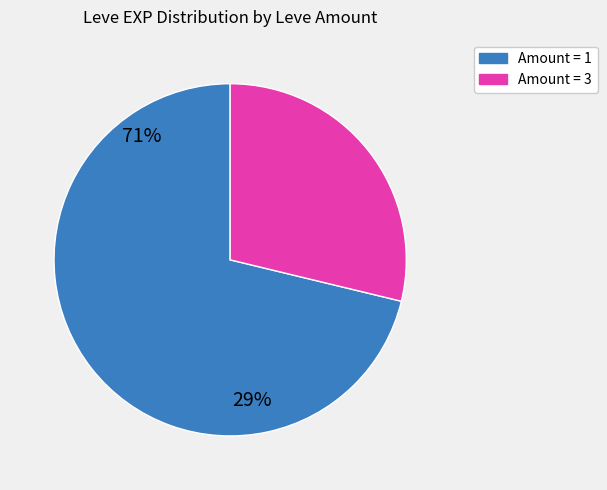

How many segments does this pie chart have?

2